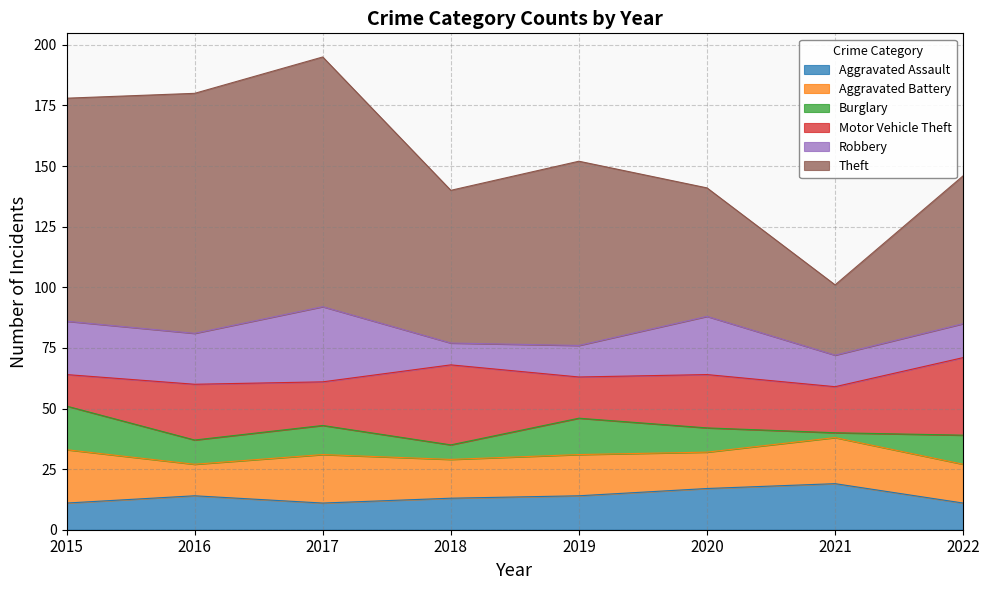

How many lines are shown in the chart?

6